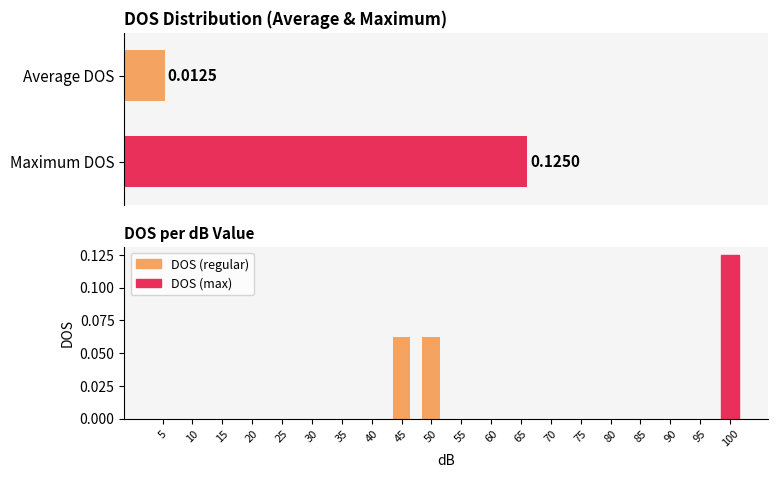

Does the chart contain any negative values?

No